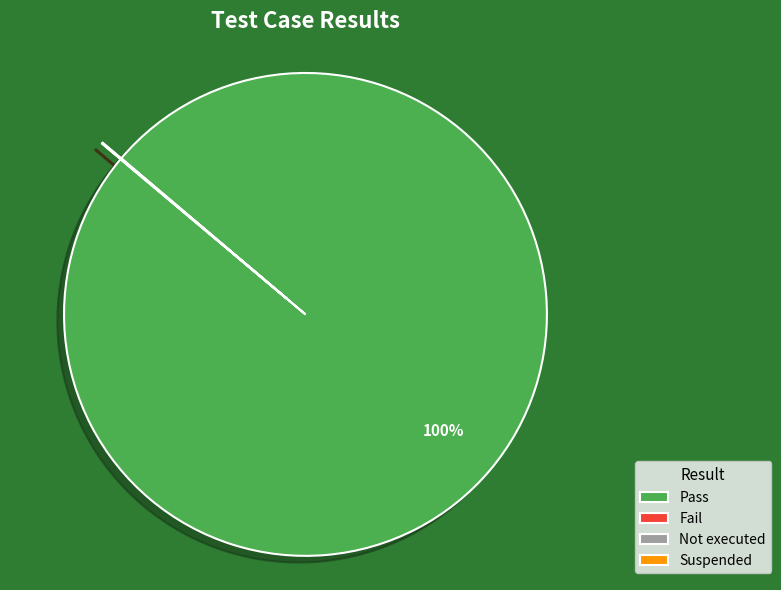

True or false: Pass accounts for 100% of the total.

True